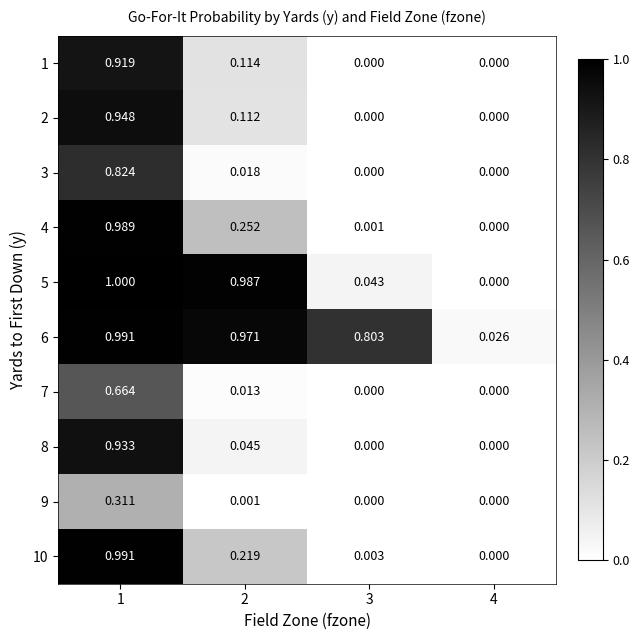

List the series in order of their peak value, highest first.

5, 10, 6, 4, 2, 8, 1, 3, 7, 9